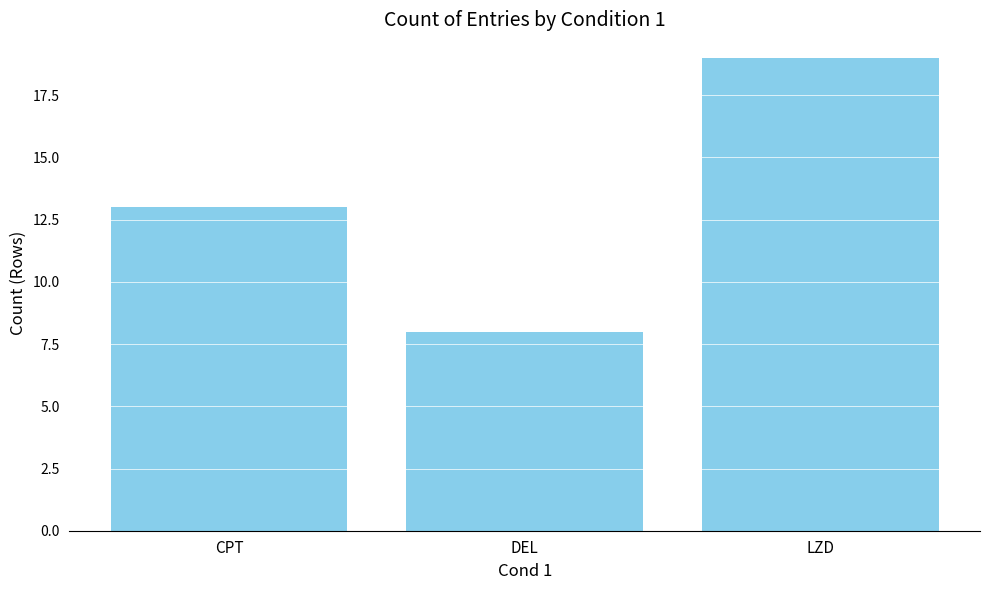

Which category has the highest value across all series?

LZD